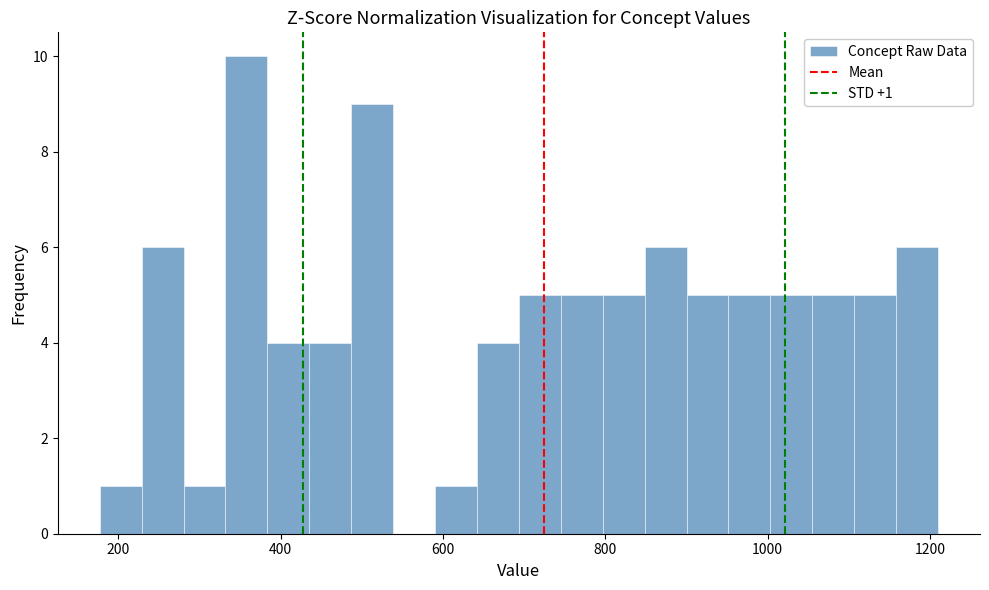

Around what value on the x-axis is the tallest bar? Give the approximate position of its centre, as read against the axis.

360